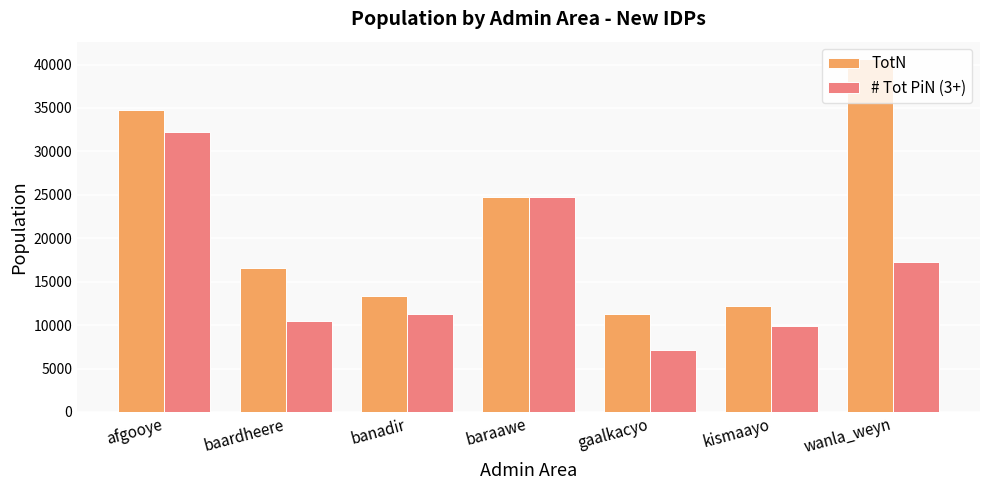

What are all the series names shown in the legend?

TotN, # Tot PiN (3+)